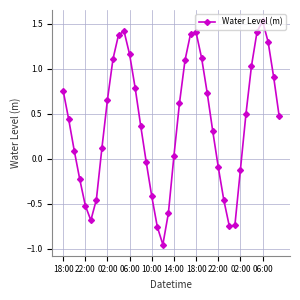

How many interior local valleys (lower than both neighbors) does the data have?

3